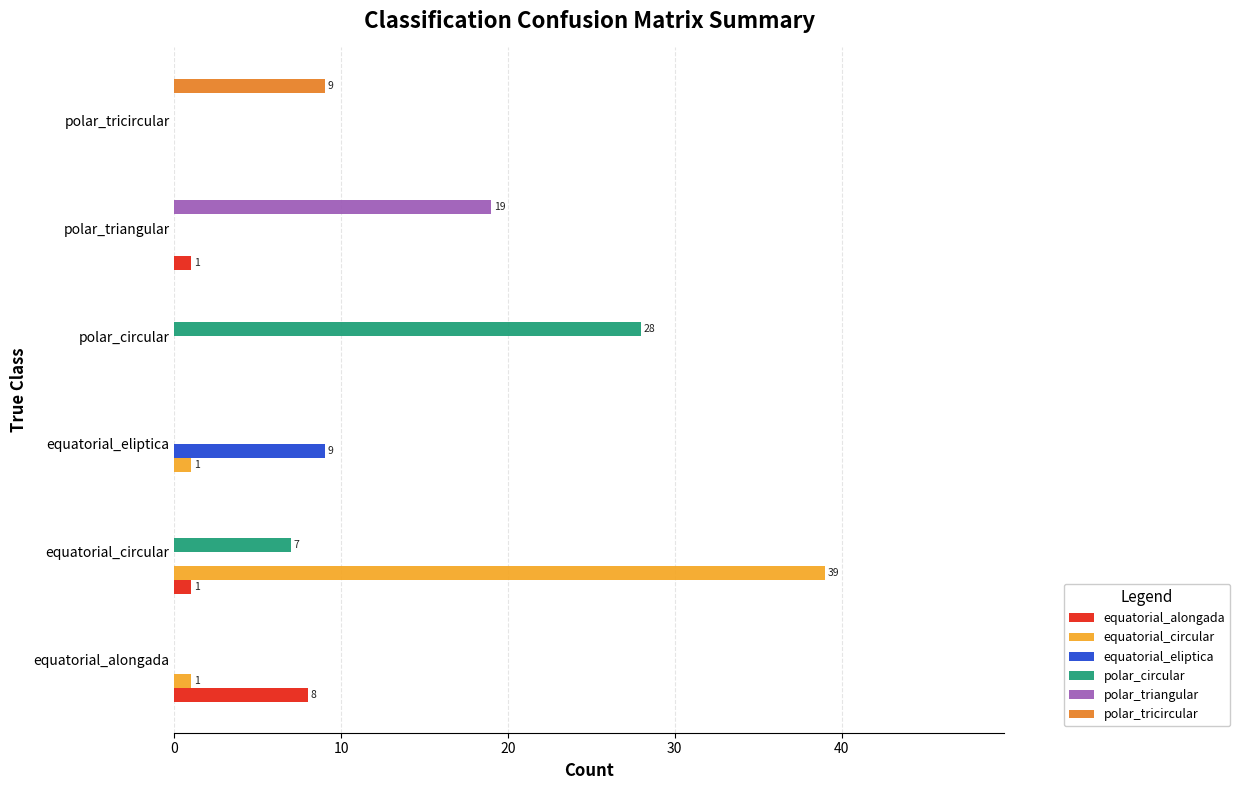

Which category has the highest value in the equatorial_alongada series?

equatorial_alongada